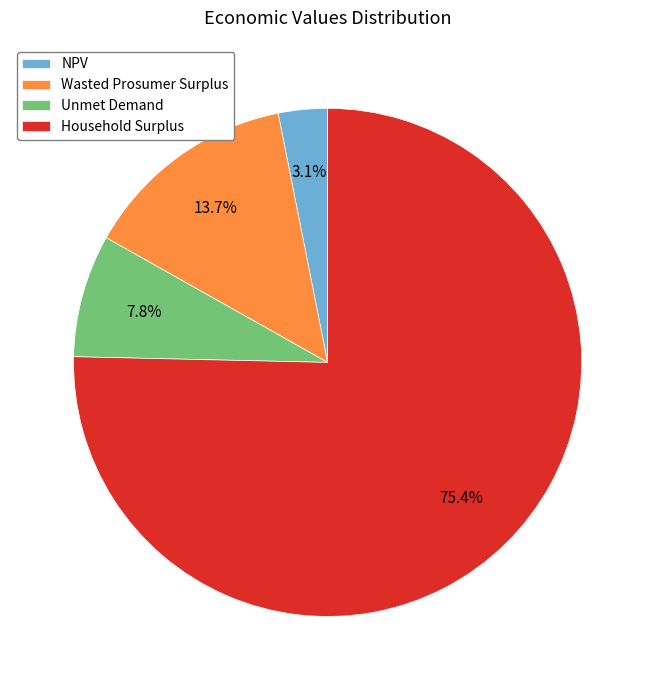

Combined, what portion of the pie is Wasted Prosumer Surplus and NPV?

16.8%